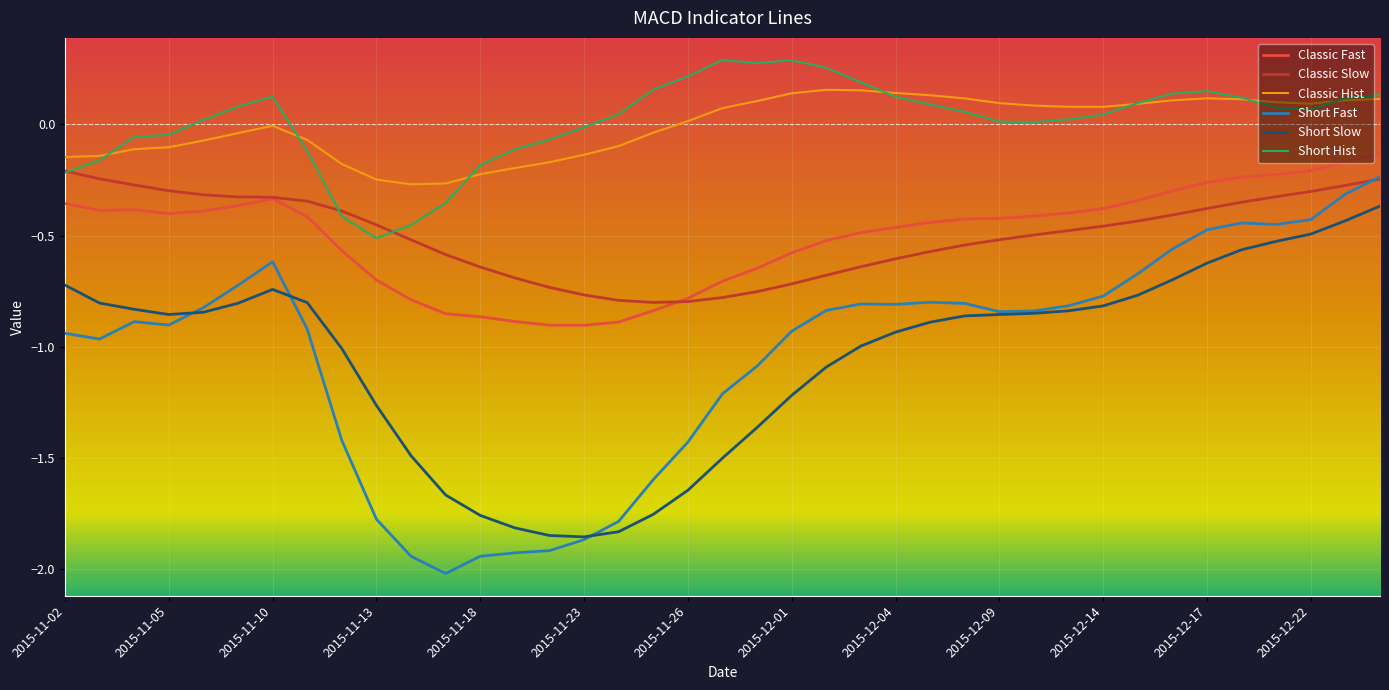

How many series are shown in this chart?

6